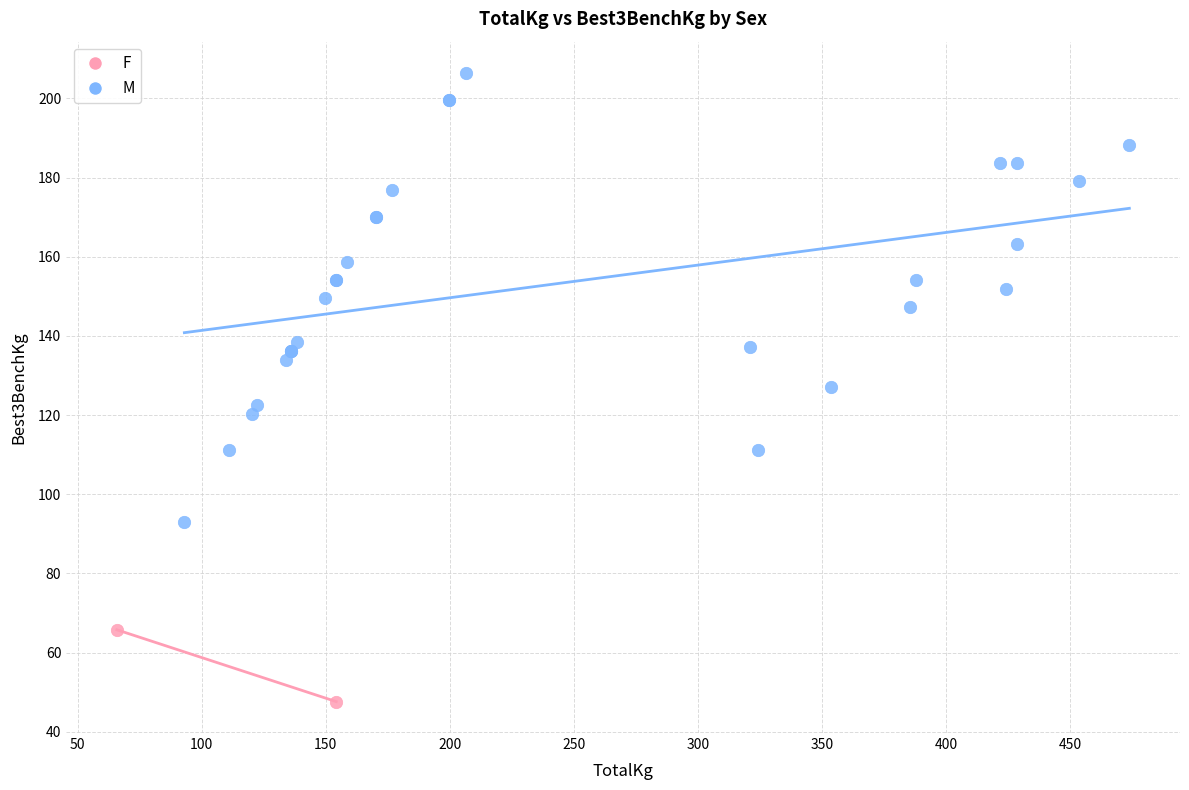

What are all the series names shown in the legend?

F, M